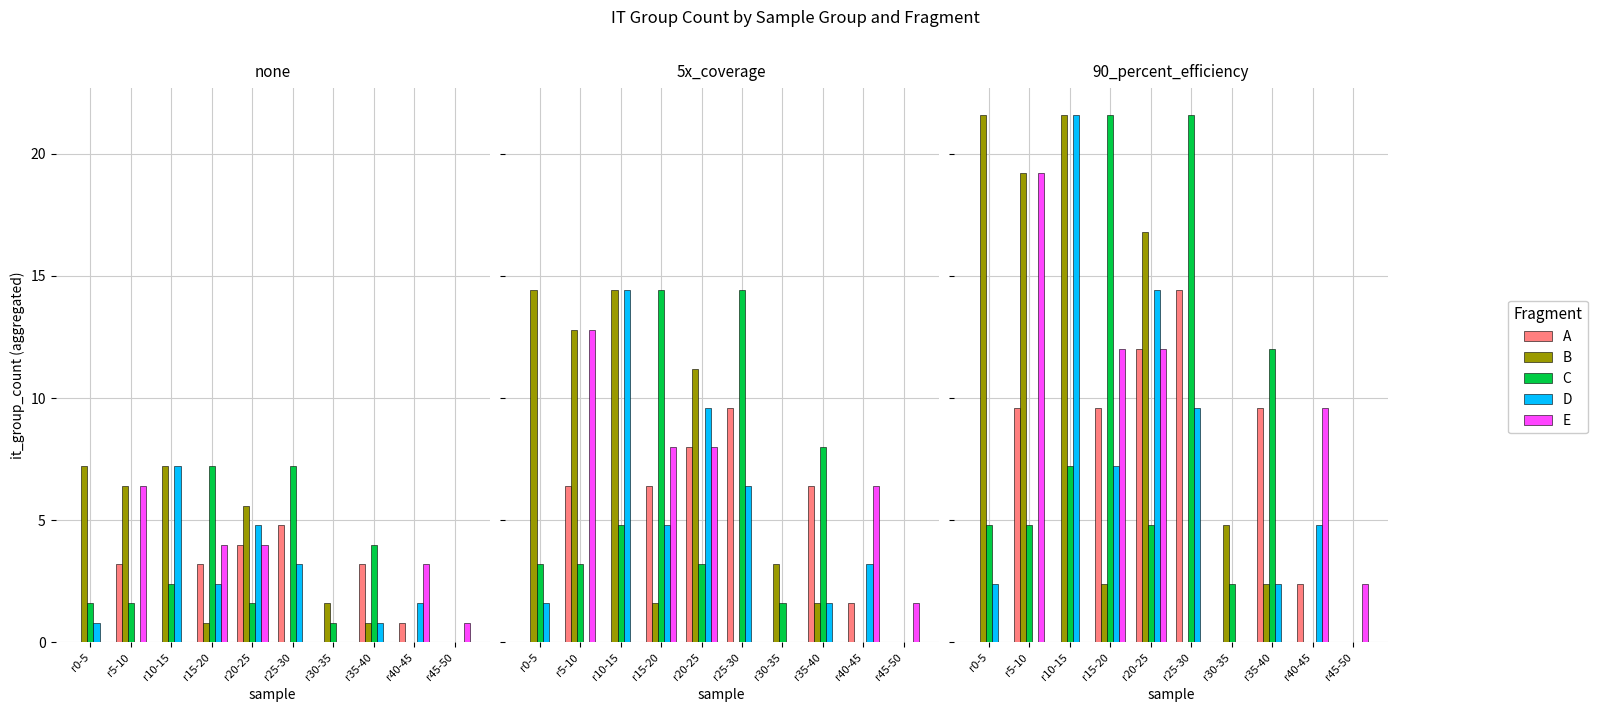

What is the label of the 7th bar from the left?

r30-35